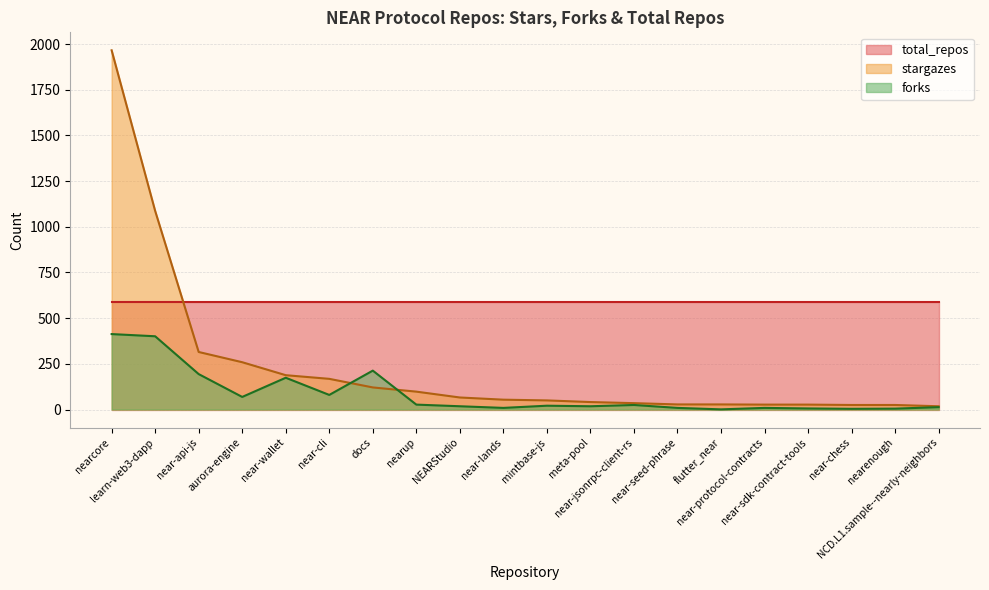

Which label corresponds to the smallest value in the chart?

flutter_near